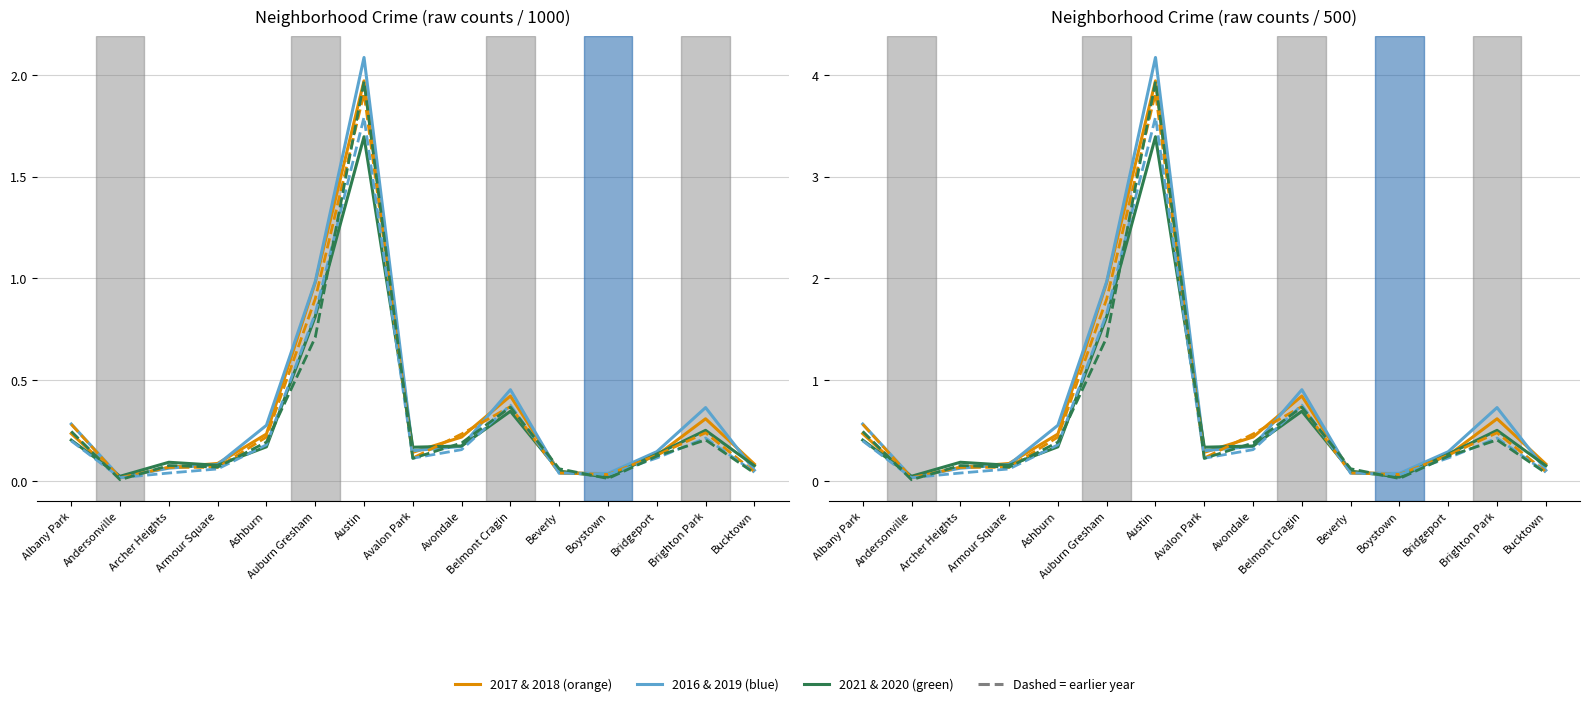

At how many categories does at least one series exceed 1?

2